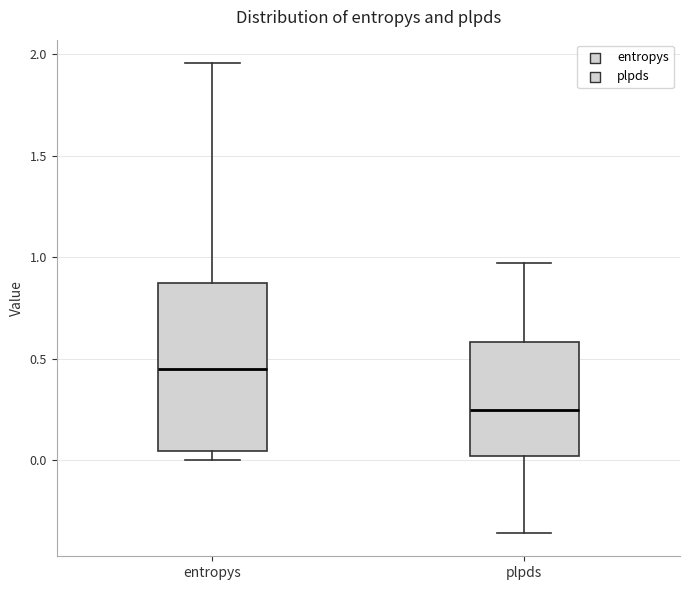

Which box's median line is the highest?

entropys